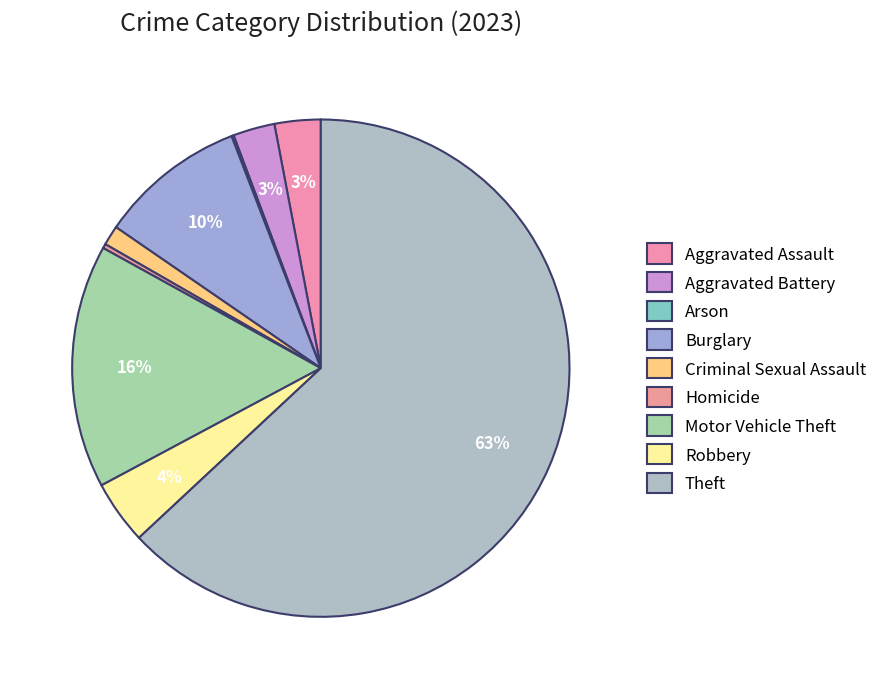

Is it true that Arson is 12% of the pie?

False